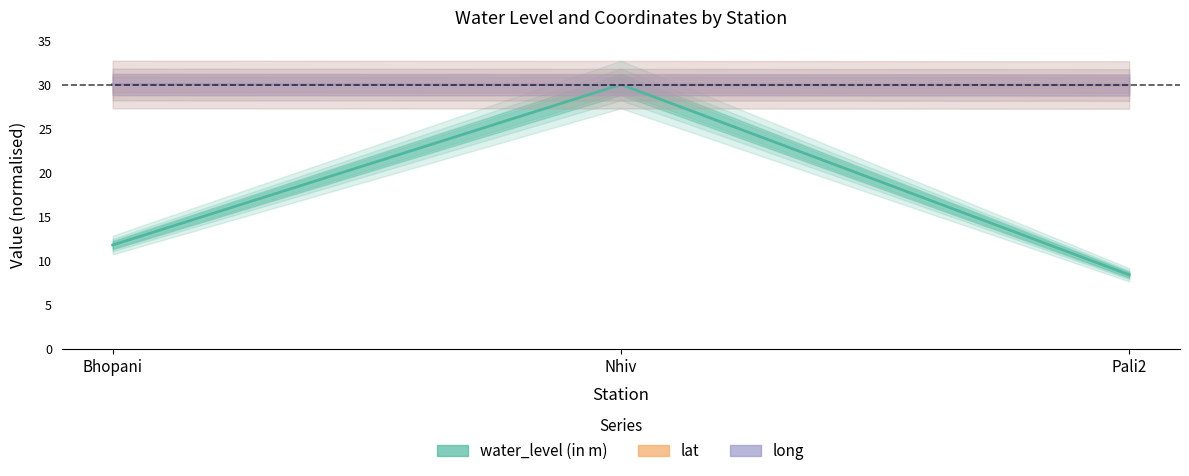

List the series in order of their peak value, highest first.

water_level (in m), lat, long